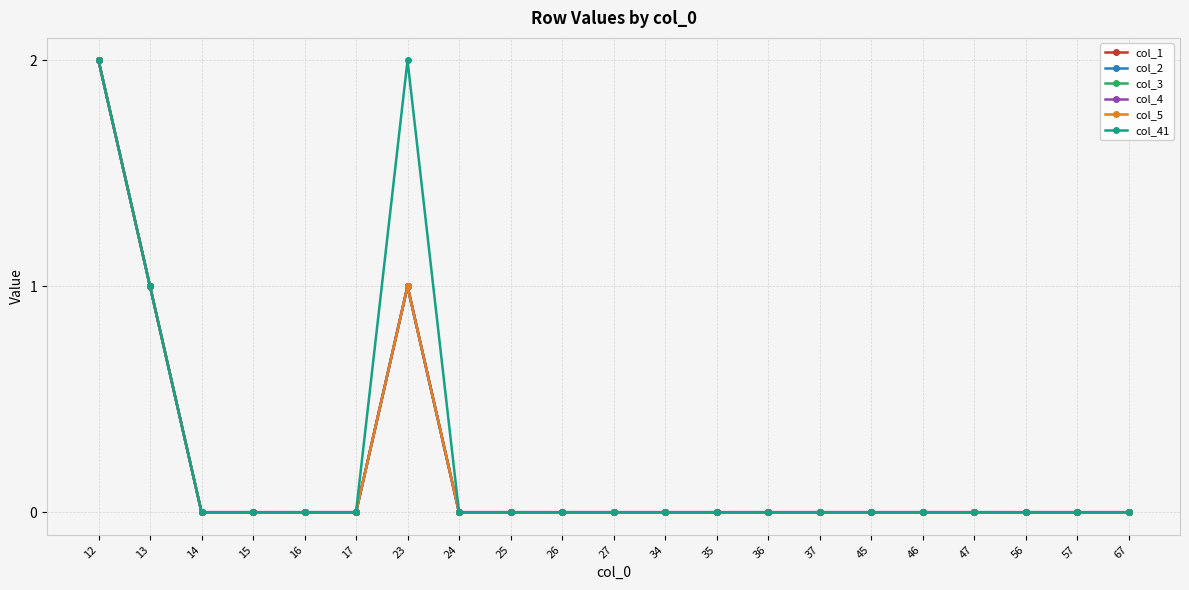

How many lines are shown in the chart?

6